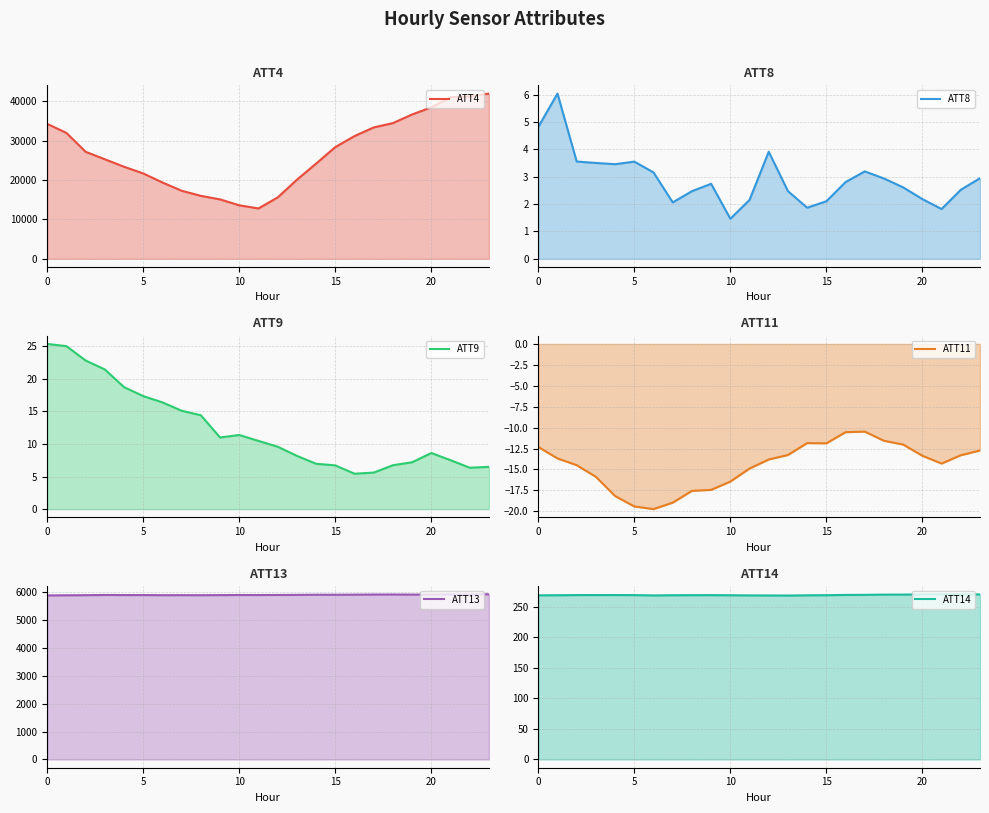

True or false: ATT11 has more than 0 interior local peaks.

True